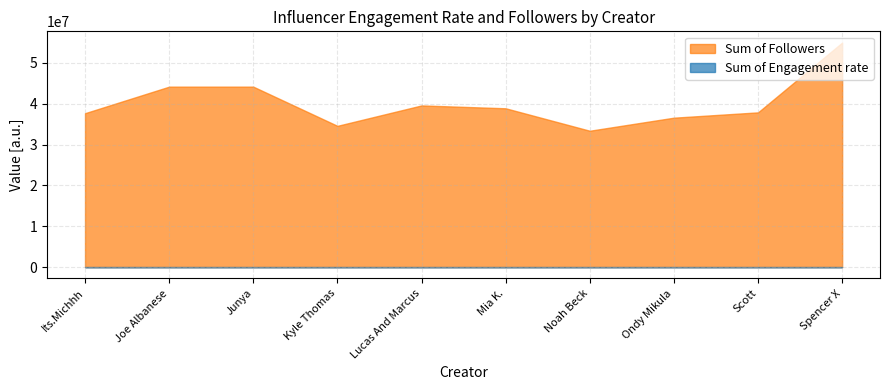

How many lines are shown in the chart?

2